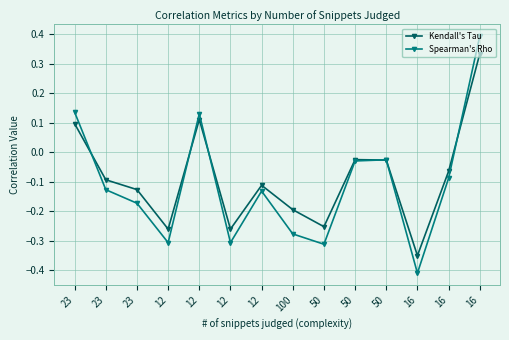

What is the value of the Kendall's Tau point at the 13th from the left?

-0.3